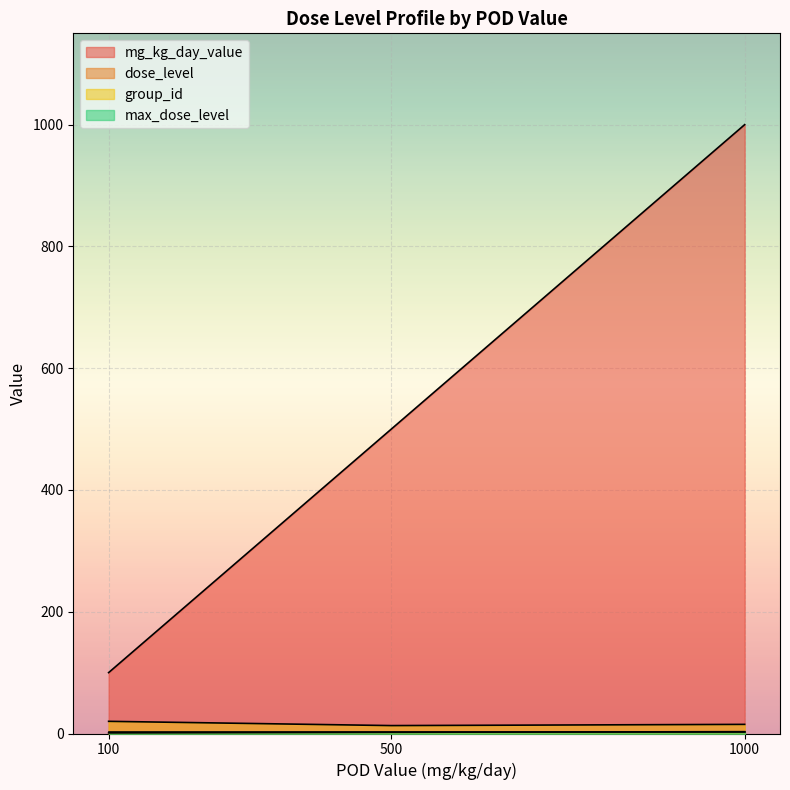

What is the total value across all series at 500?

518